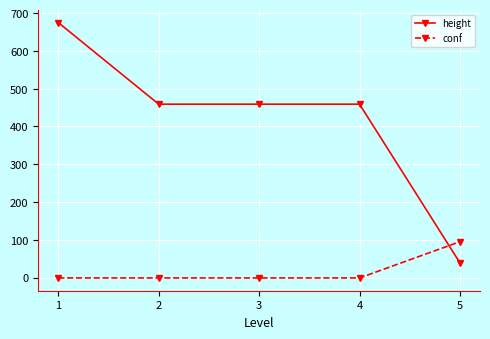

Rank the series by their maximum value, from lowest to highest.

conf, height